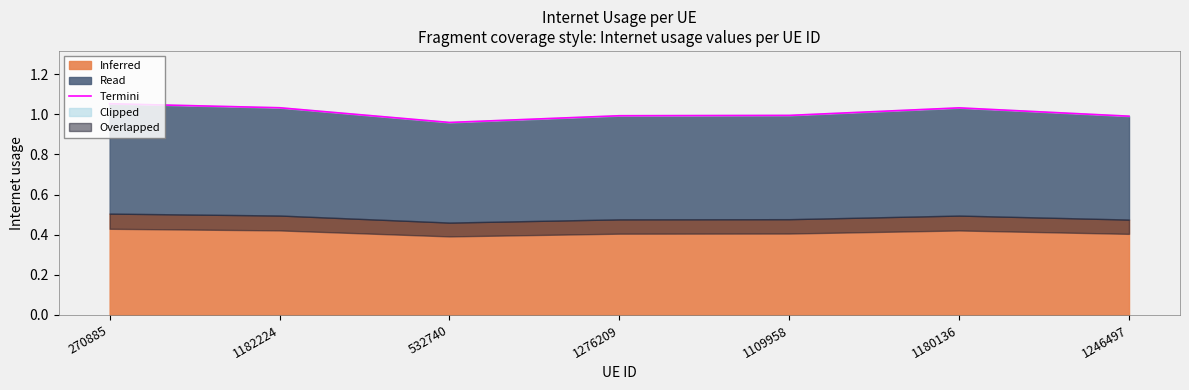

Reading left to right, extract all data points from this chart.

1.1	1.0	1.0	1.0	1.0	1.0	1.0